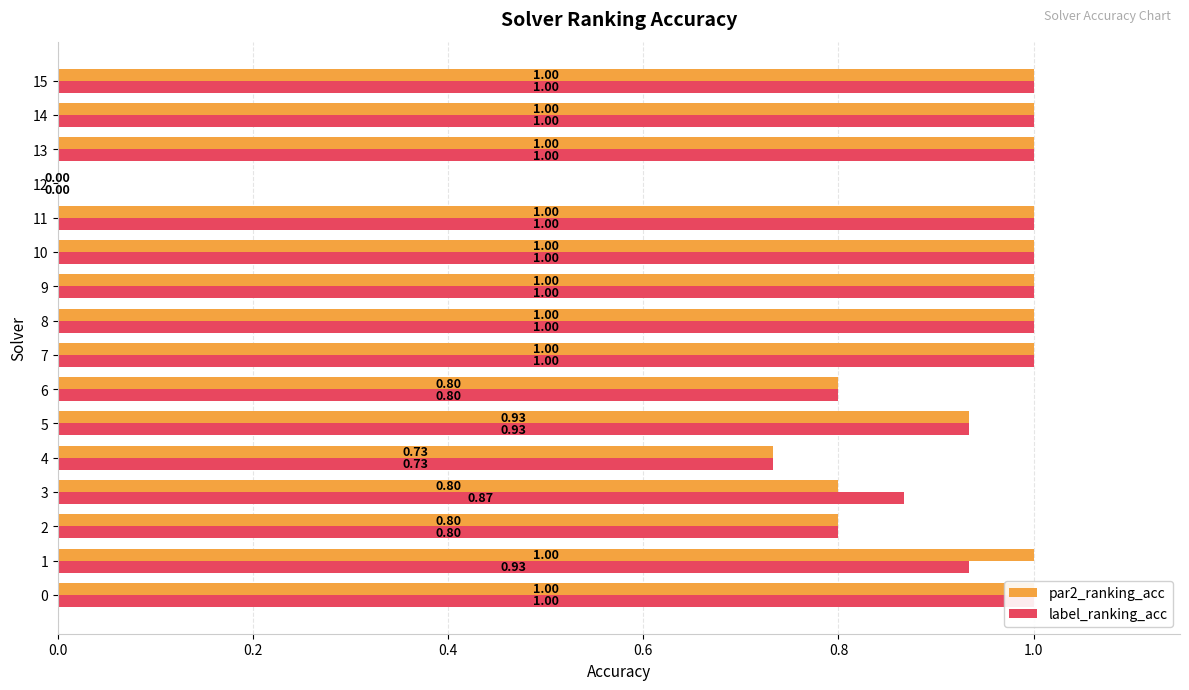

Between 0.0 and 9, which series saw the biggest shift?

par2_ranking_acc